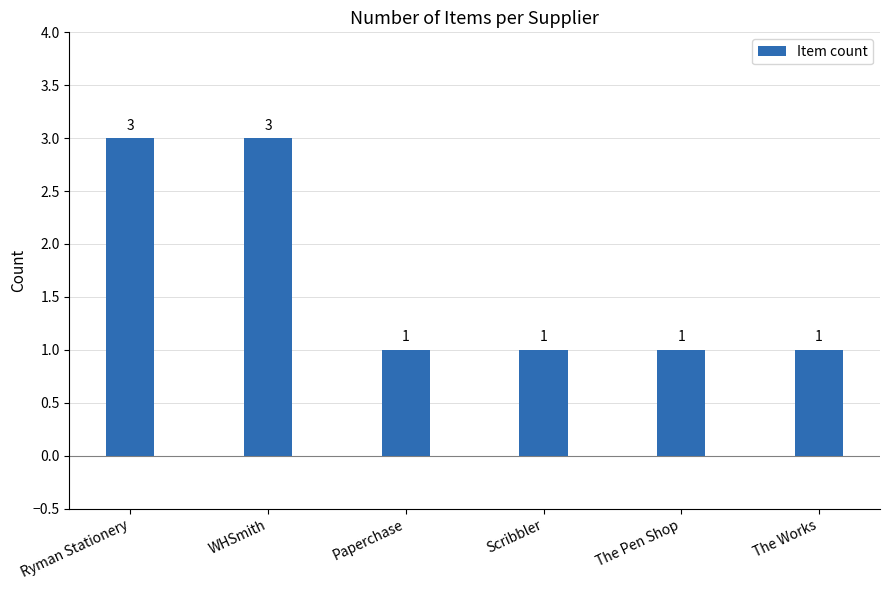

The value at WHSmith is 1. True or false?

False